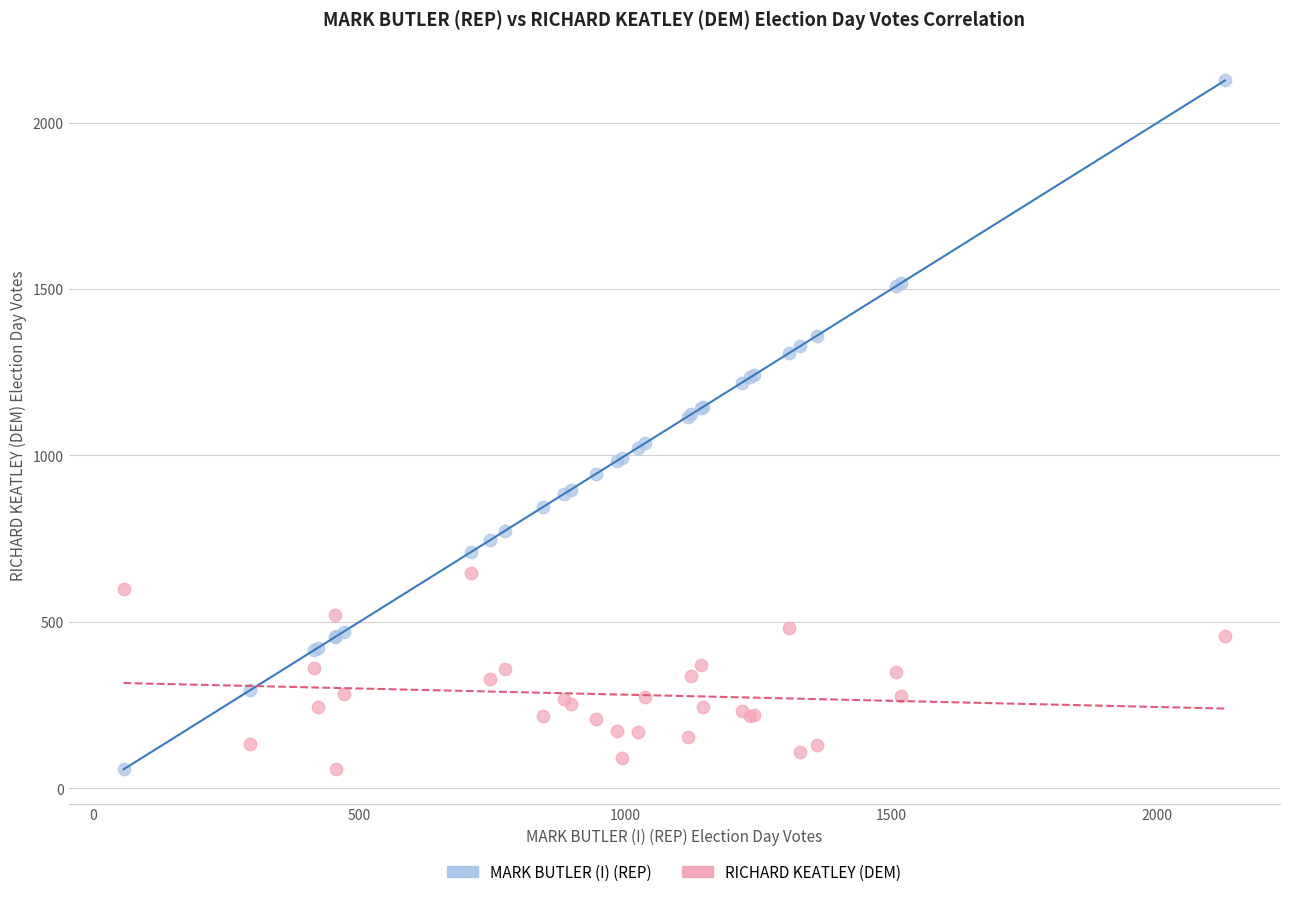

Which series contains the highest Y value?

MARK BUTLER (I) (REP)